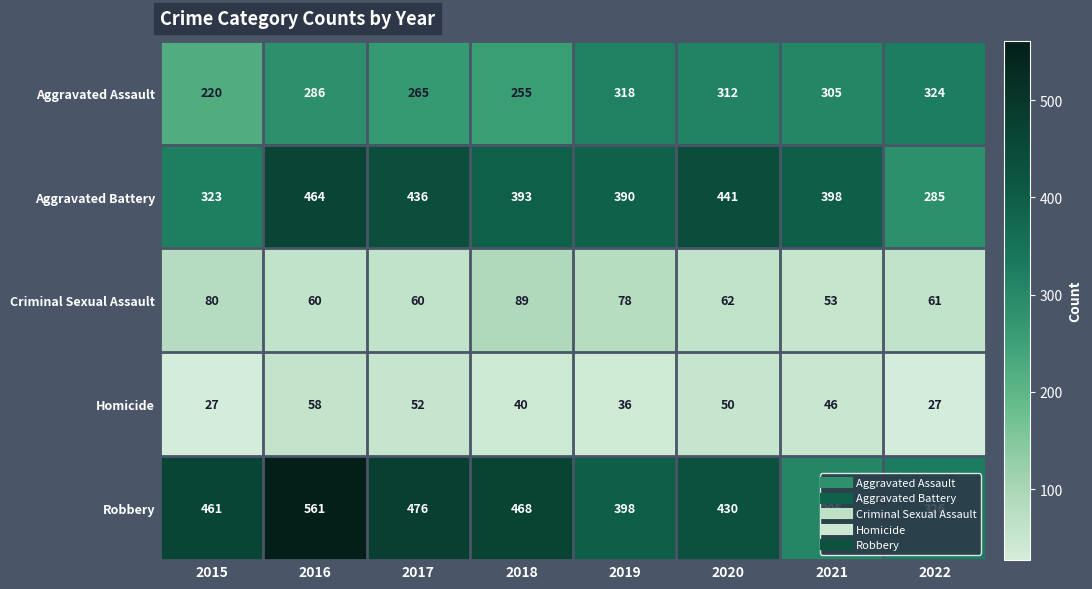

At which label does Aggravated Battery first exceed 398?

2016